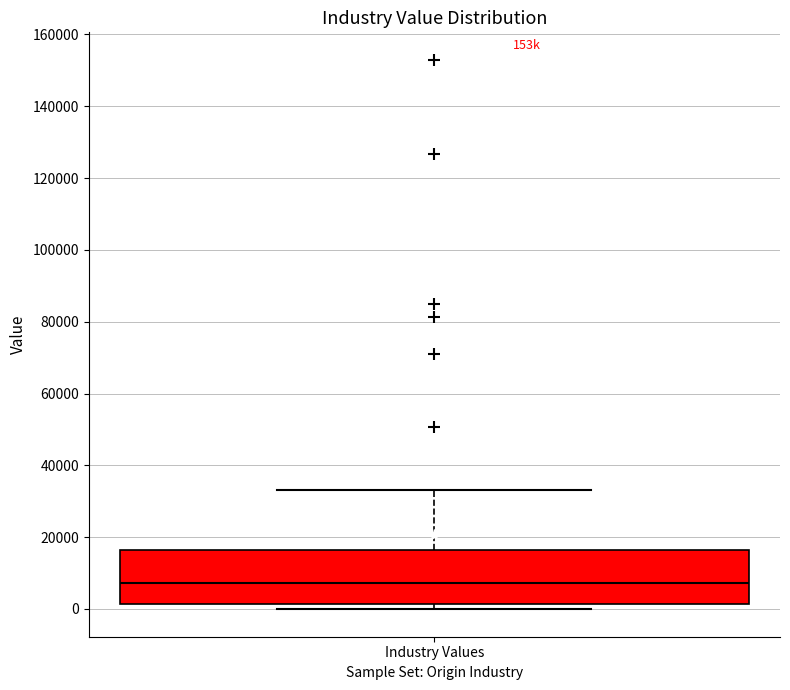

Where is the upper edge of the box for Industry Values on the y-axis? The values are not printed on the chart, so give them approximately, as read against the axis.

16000